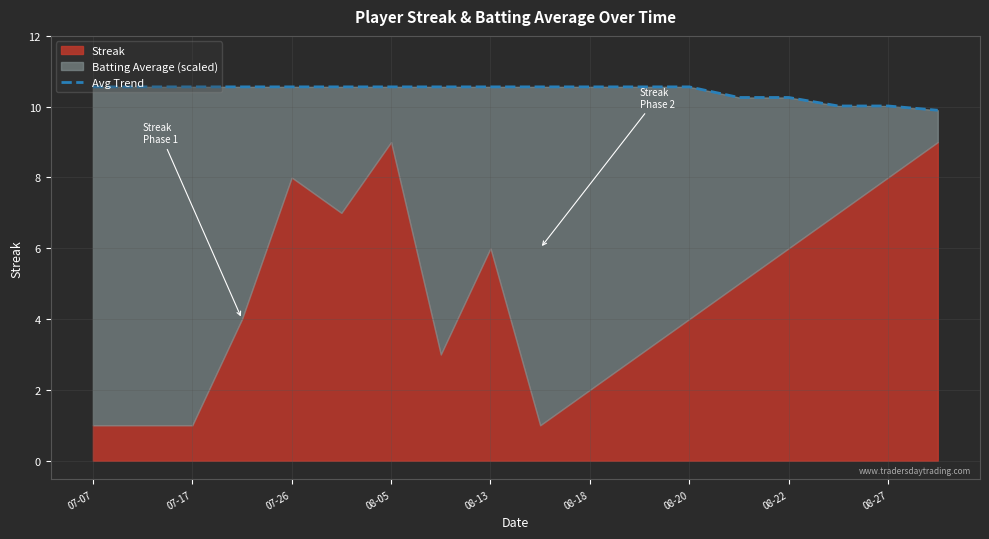

Which has a higher value, 9 or 08-22?

9